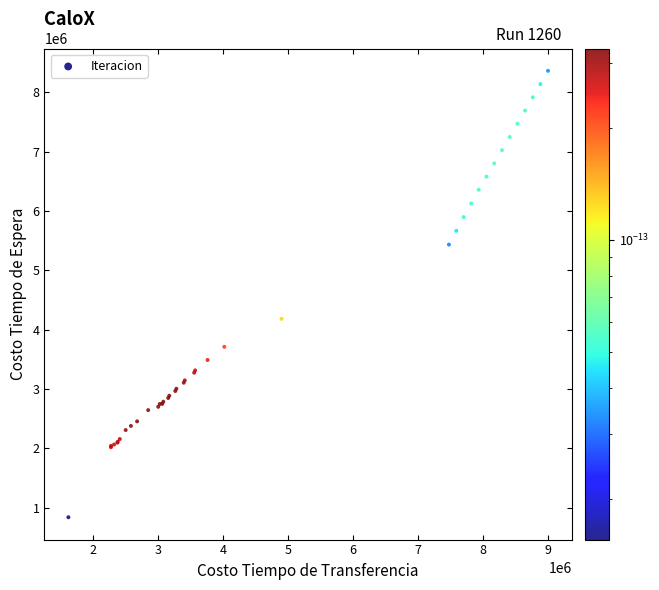

What Y value in the scatter plot is closest to 4600870?

4182609.2